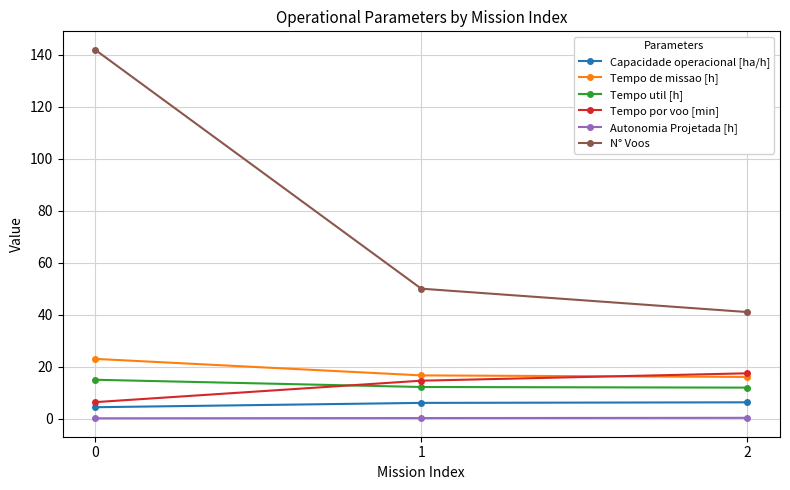

What value does the Capacidade operacional [ha/h] series have at 2?

6.2